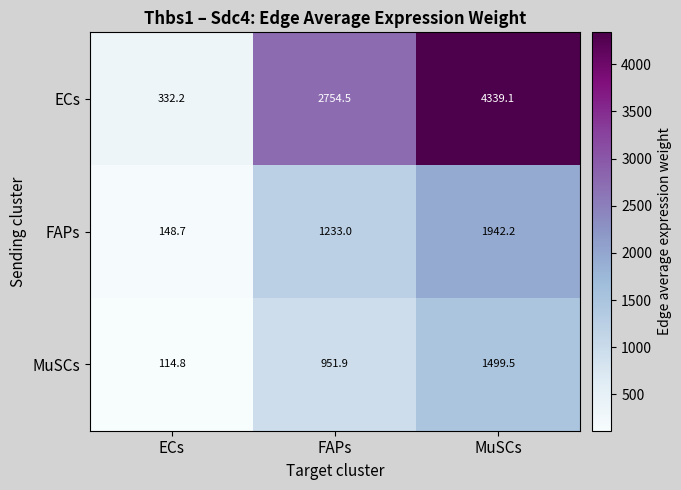

What is the sum of the ECs values at FAPs and MuSCs?

7093.6